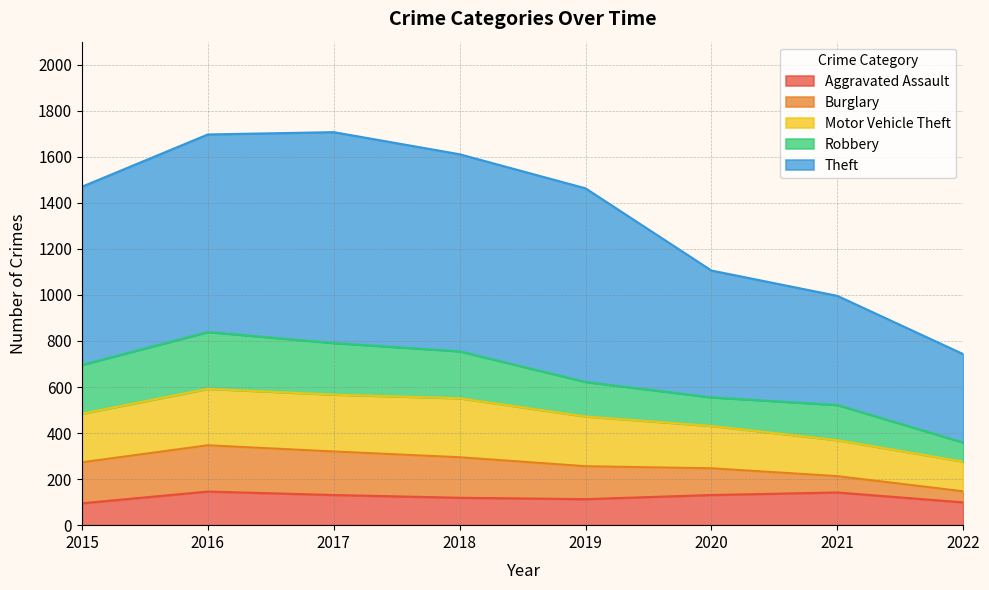

How many lines are shown in the chart?

5